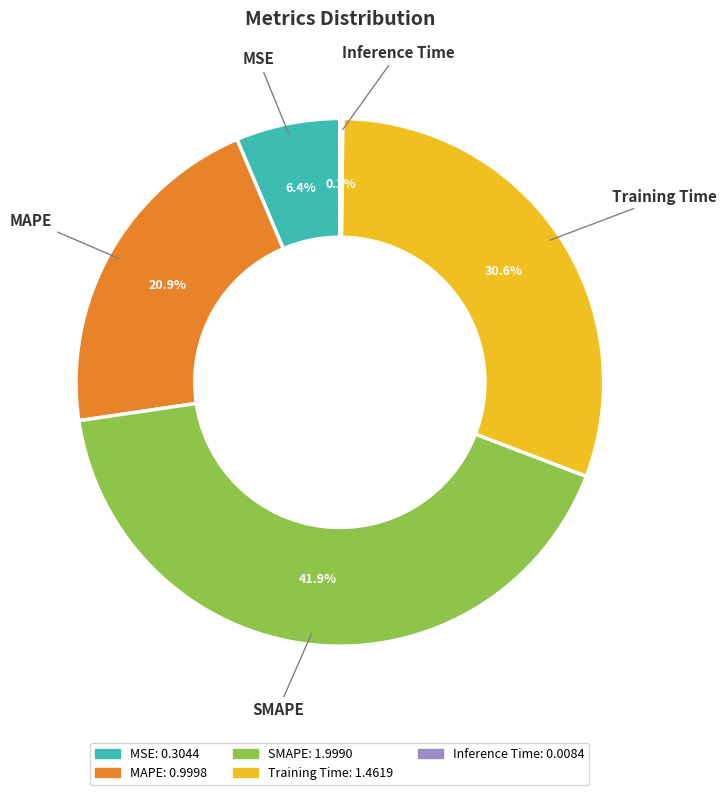

Does any single category account for the majority?

No